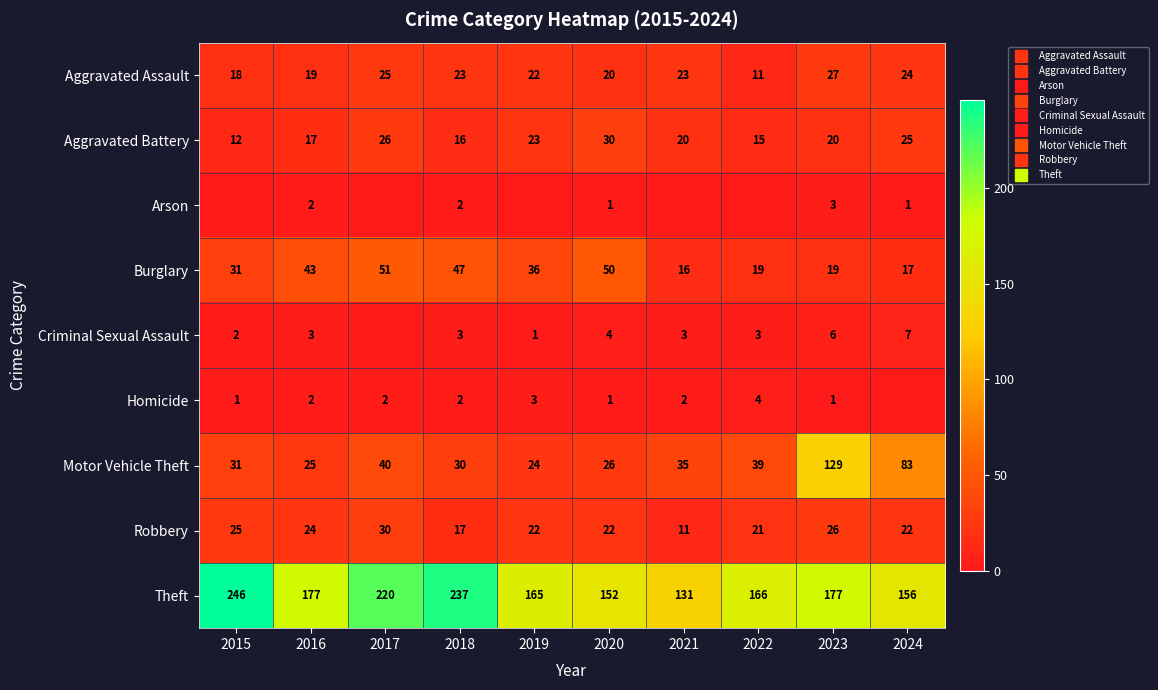

At which category is the sum across all series the highest?

2023